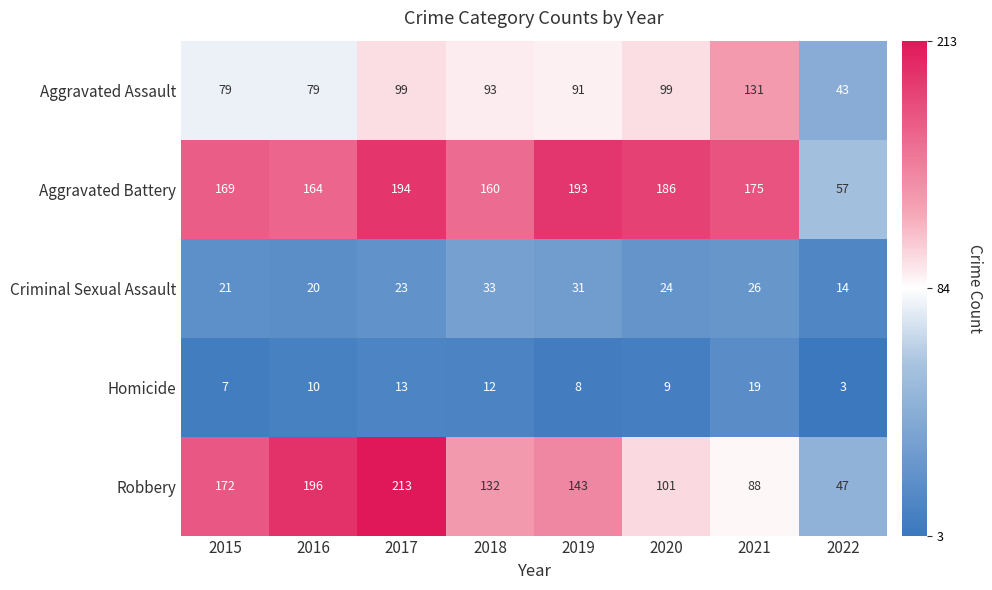

What is the total value across all series at 2021?

439